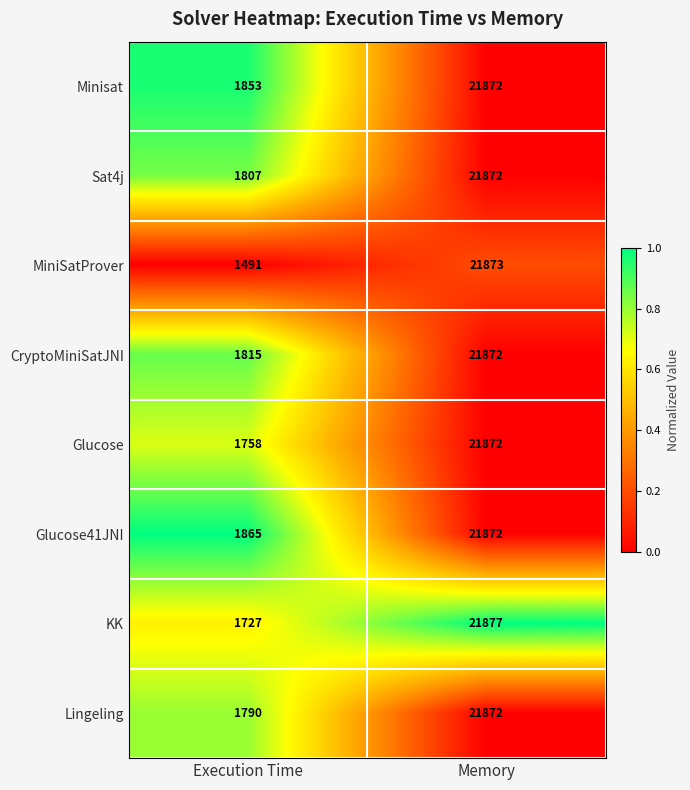

At which category does the chart reach its minimum across all series?

Execution Time